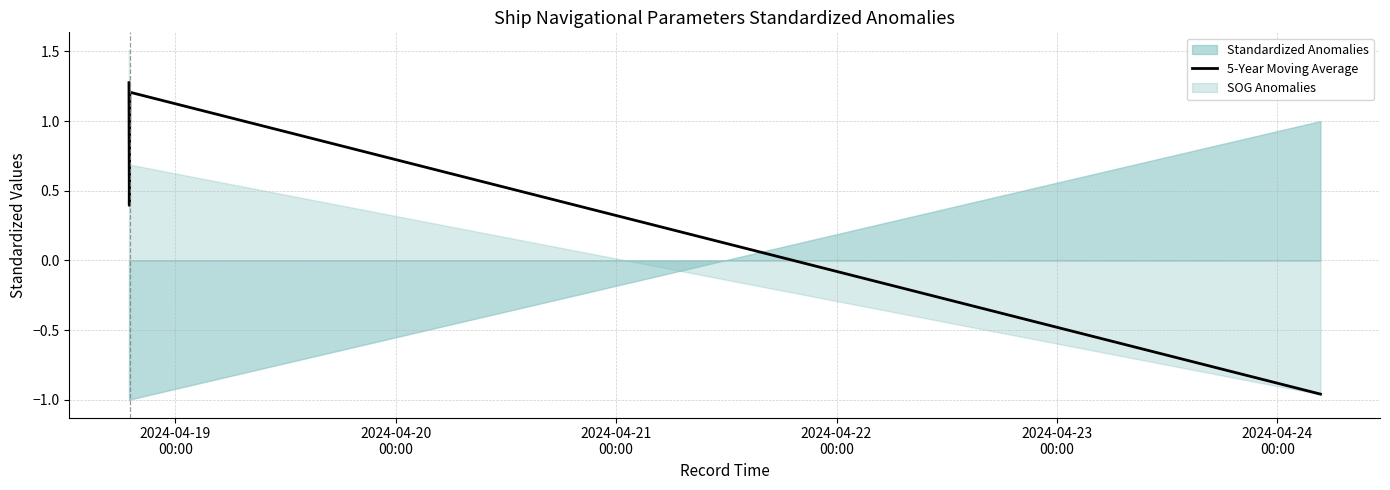

What is the value of the 3rd point from the left?

1.2